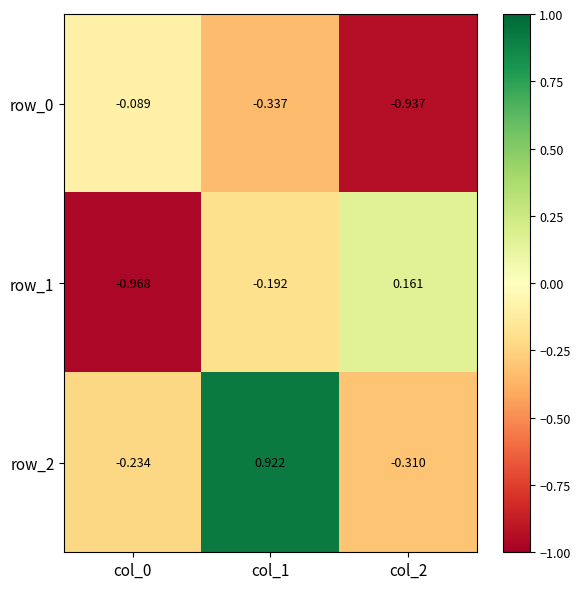

Which series changed the most between col_1 and col_2?

row_2